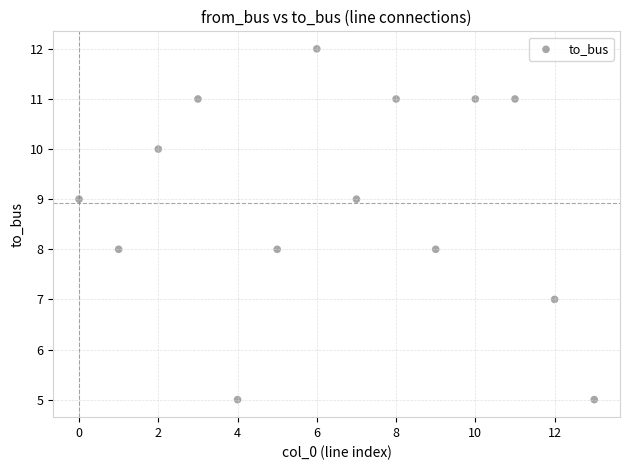

What is the range of Y values (max minus min)?

7